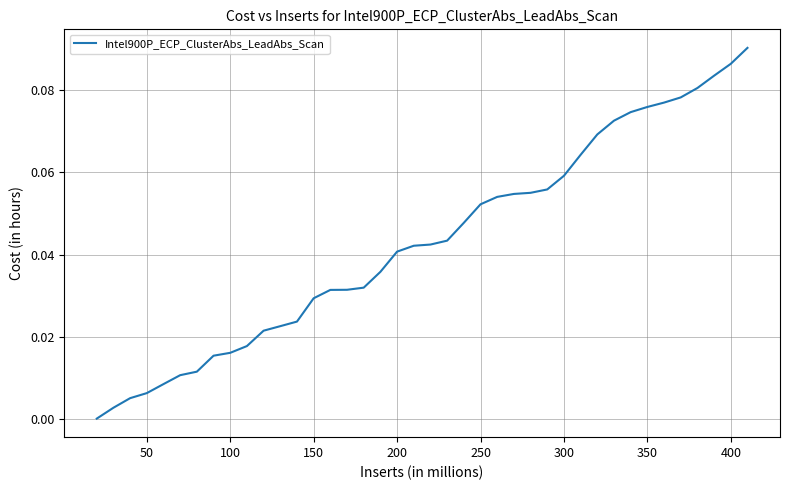

Does the chart have visible grid lines?

Yes